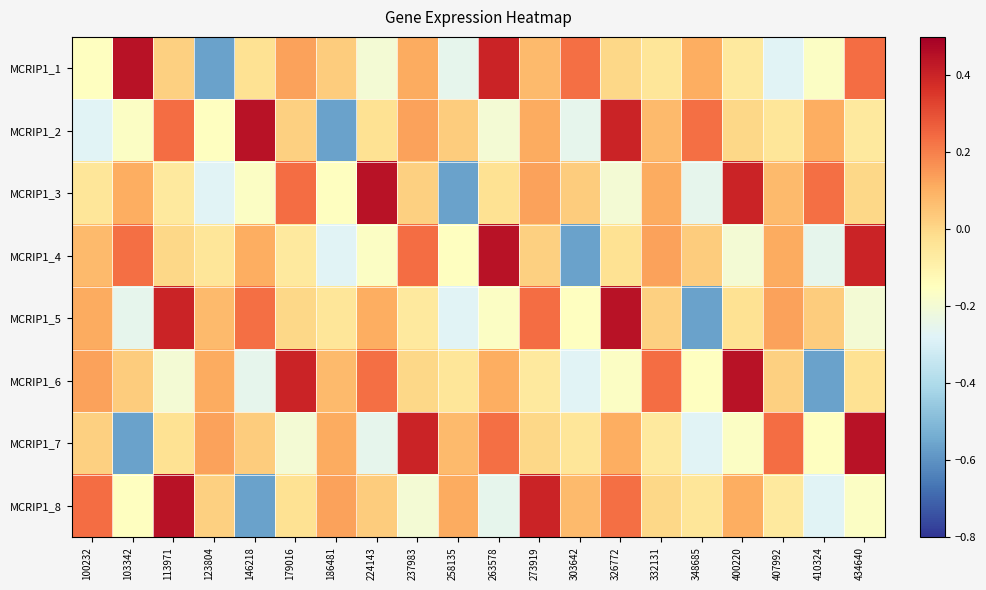

What is the difference between the highest and lowest values at 103342?

1.0